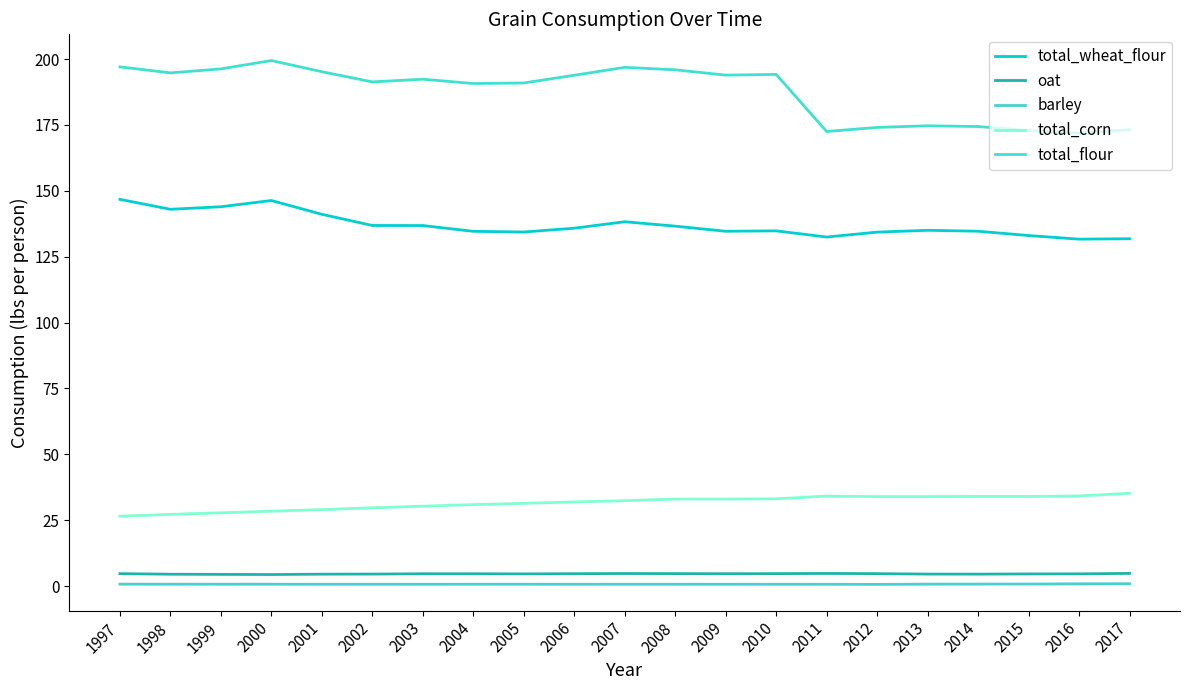

How many lines are shown in the chart?

5